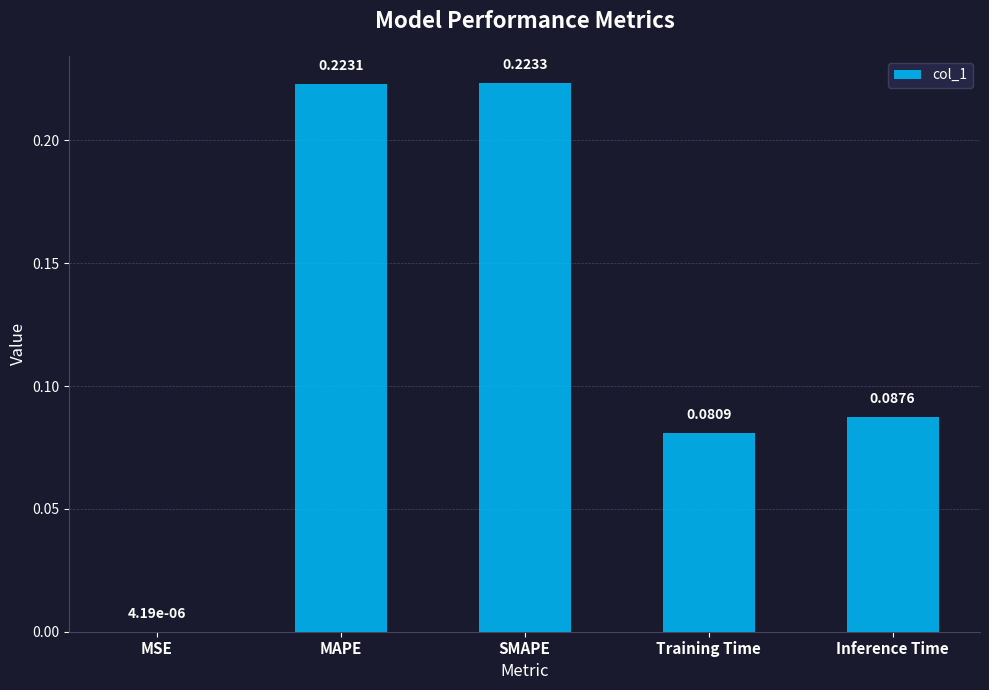

Between SMAPE and Inference Time, which is larger?

SMAPE